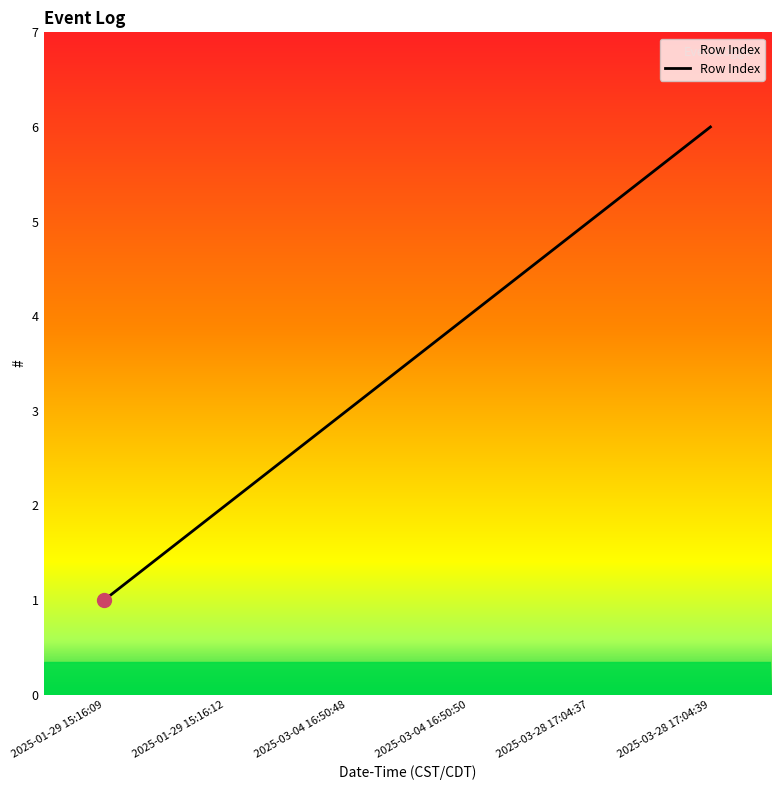

What position from the left is 2025-03-28 17:04:39?

6